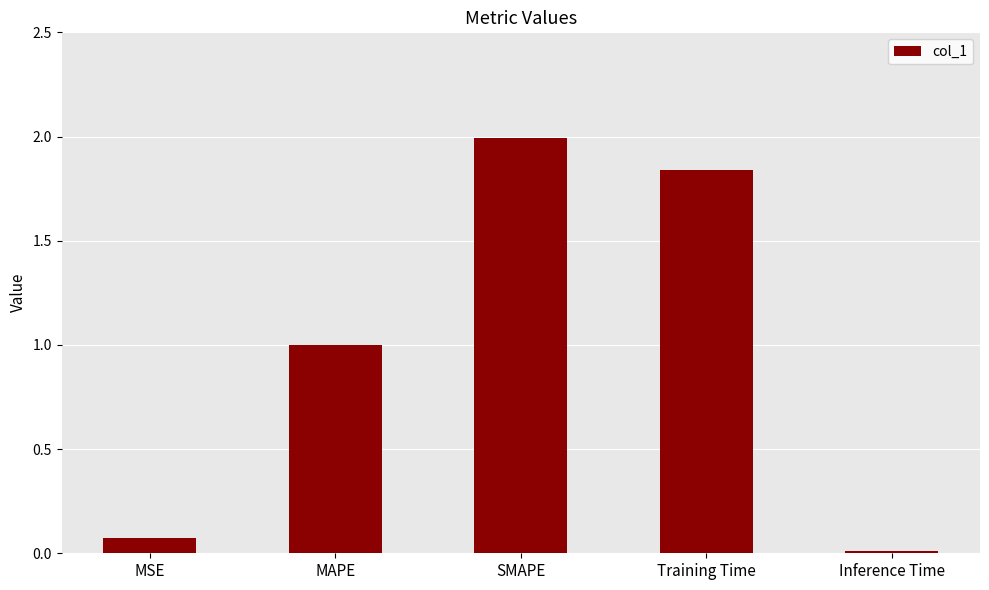

What is the sum of the values at SMAPE and MAPE?

3.0